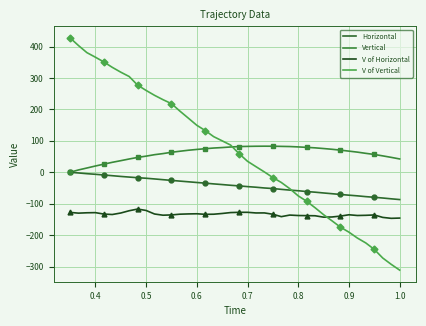

What is the average value of the Horizontal series?

-42.6